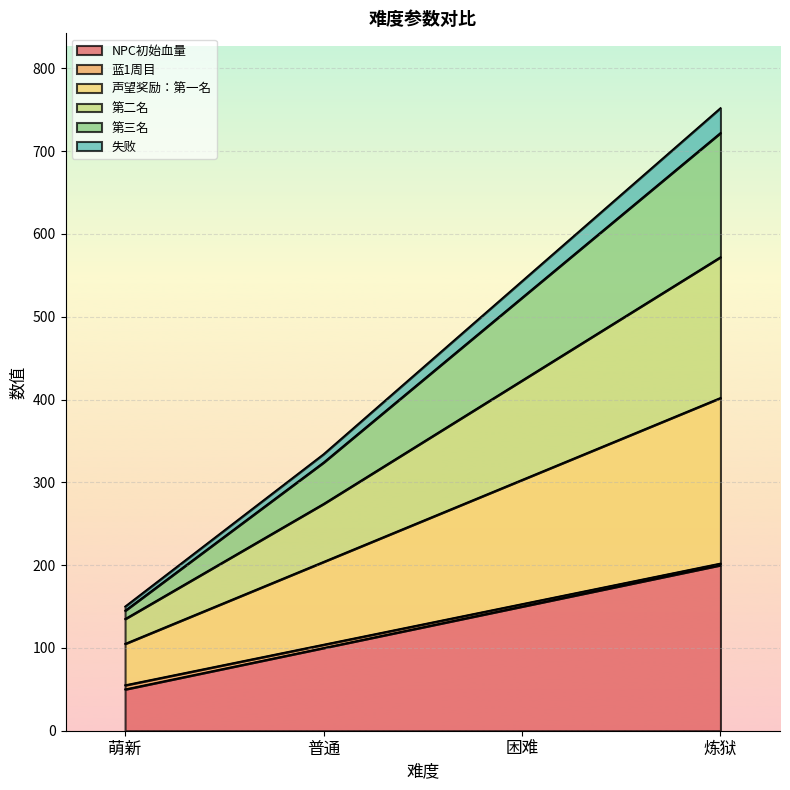

The value of 声望奖励：第一名 at 炼狱 is 563. True or false?

False